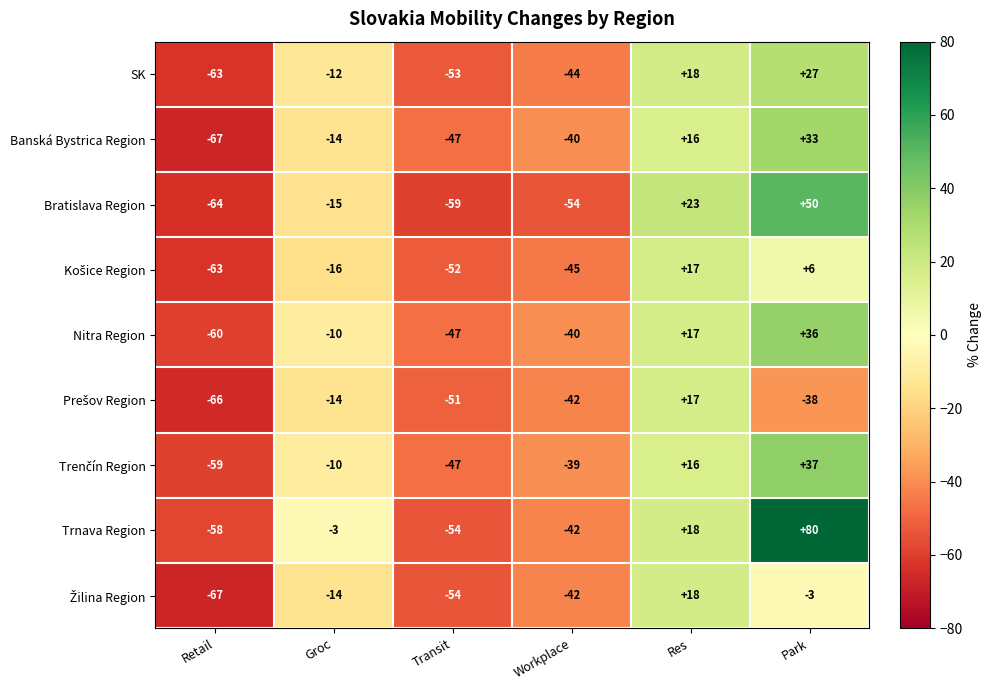

Which label corresponds to the largest value in the chart?

Park